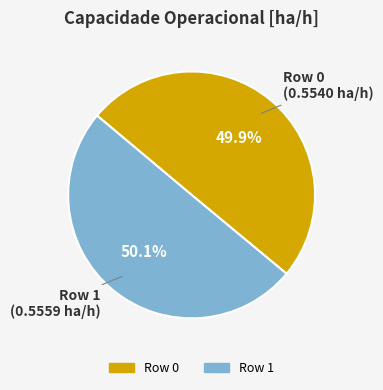

How much of the chart is everything except Row 0?

50.1%